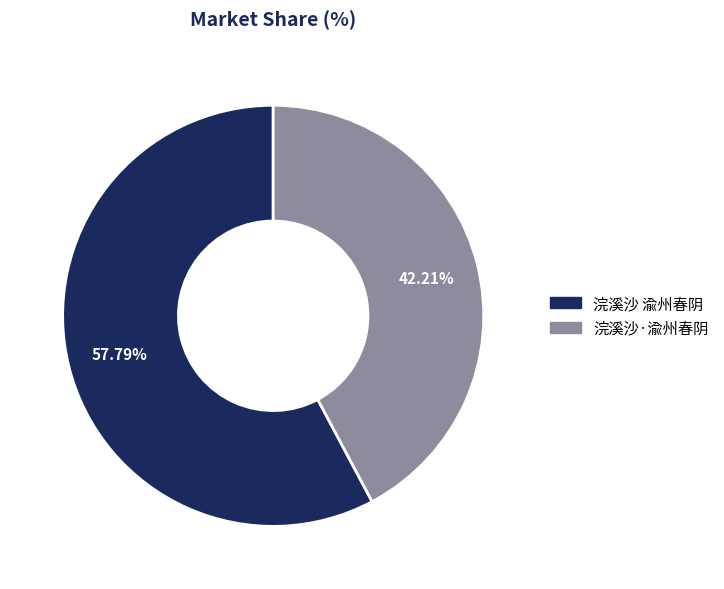

Is it true that 浣溪沙·渝州春阴 is 37% of the pie?

False